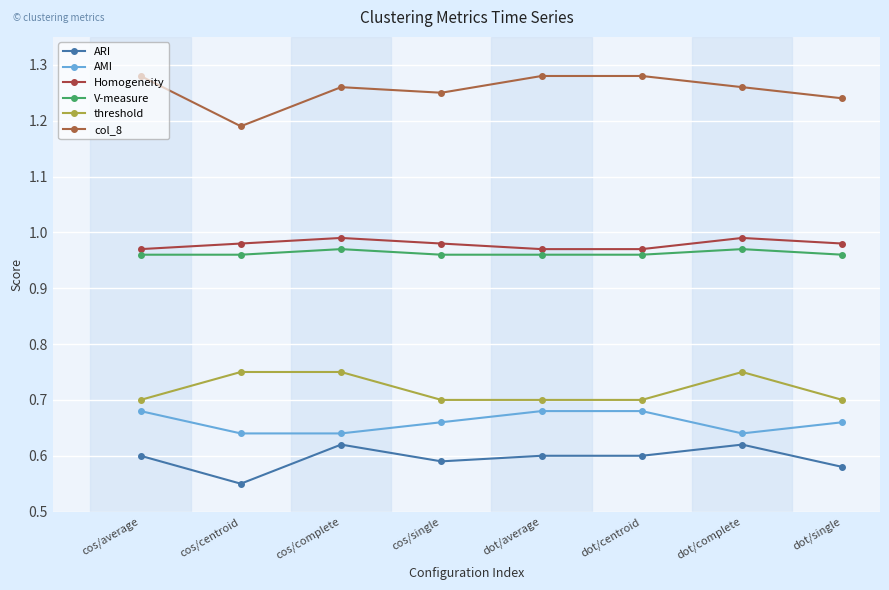

The value of AMI at dot/single is 0.7. True or false?

True